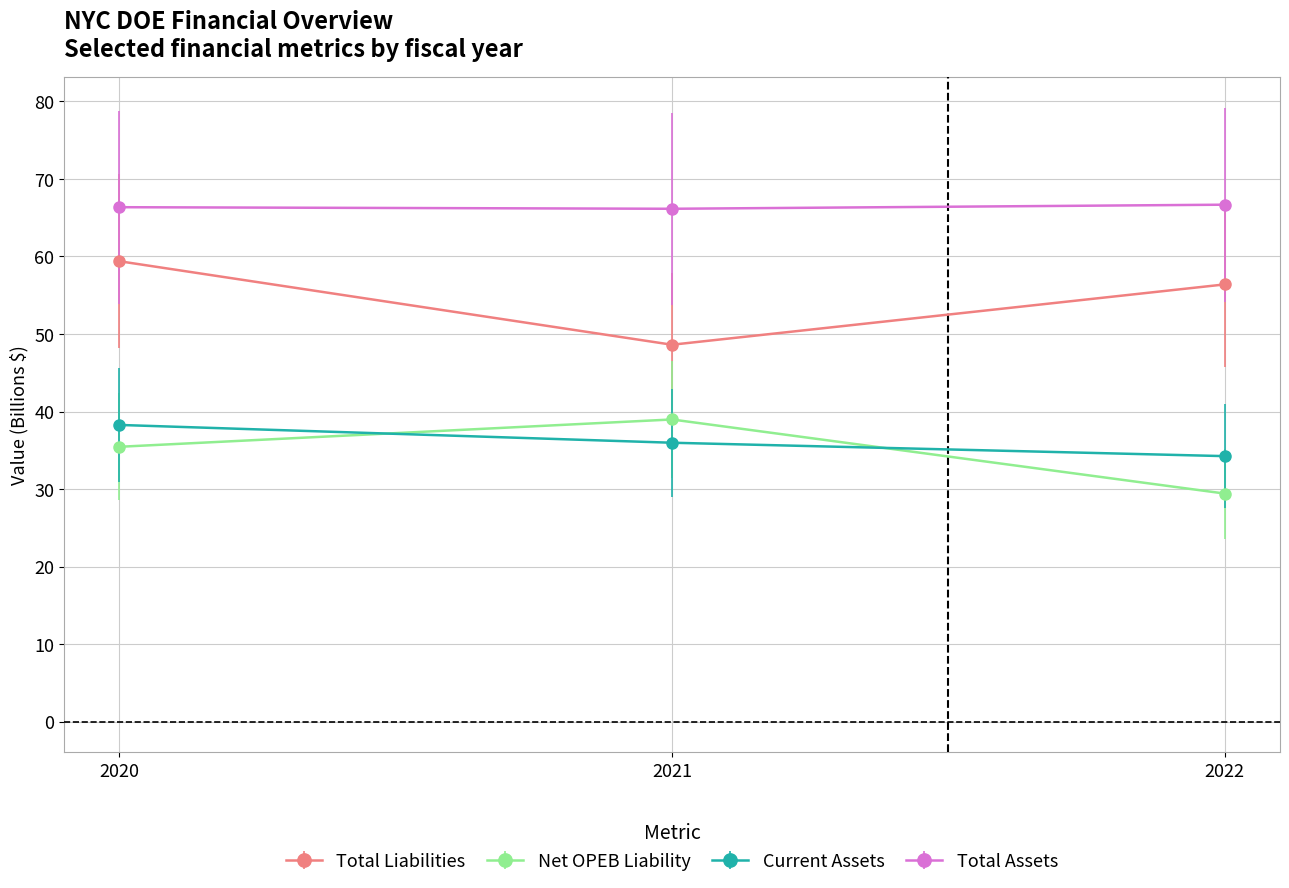

How many data points in Total Liabilities are less than 56?

1